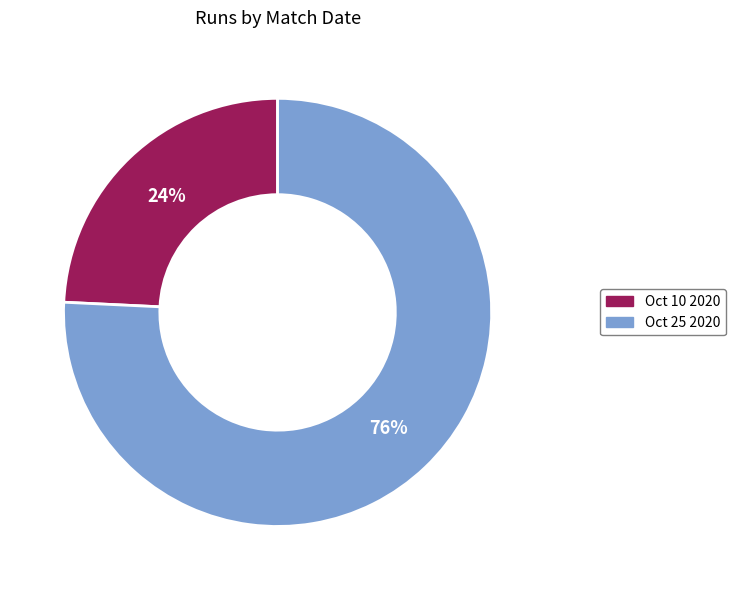

What is the majority slice?

Oct 25 2020